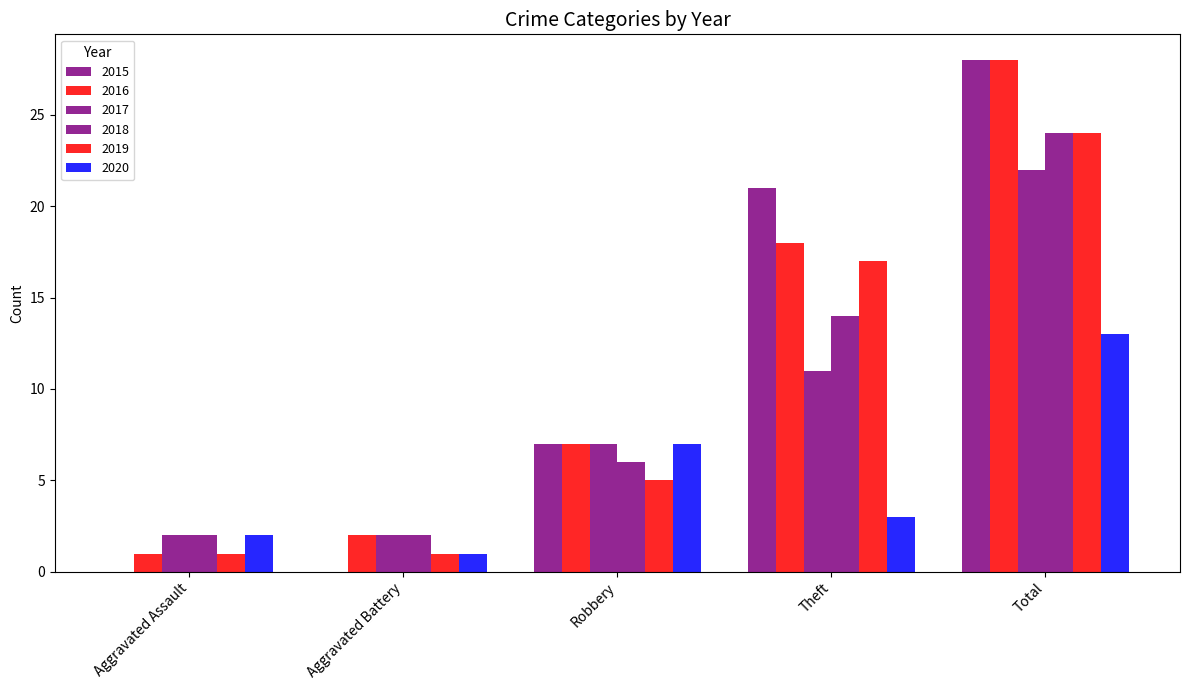

Where does the 2020 series first go above 3?

Robbery